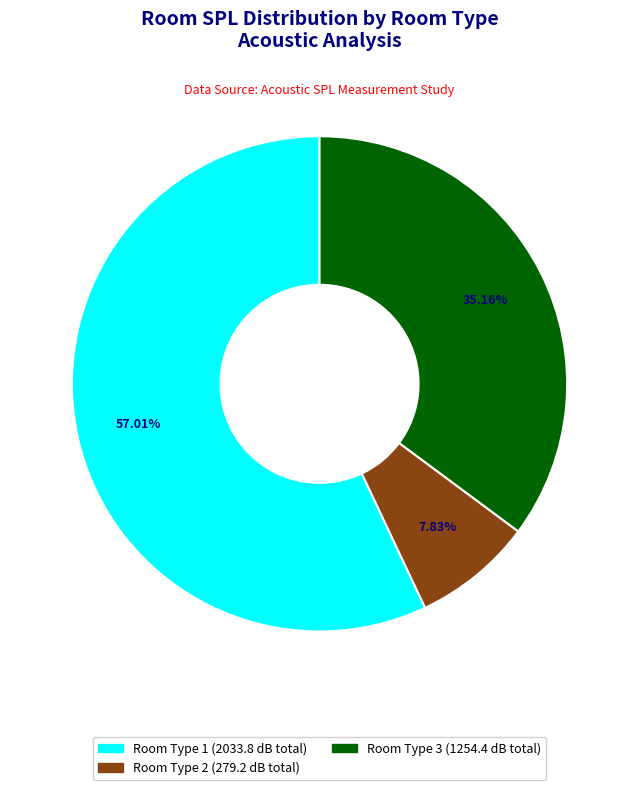

Rank the categories by value from highest to lowest.

Room Type 1, Room Type 3, Room Type 2